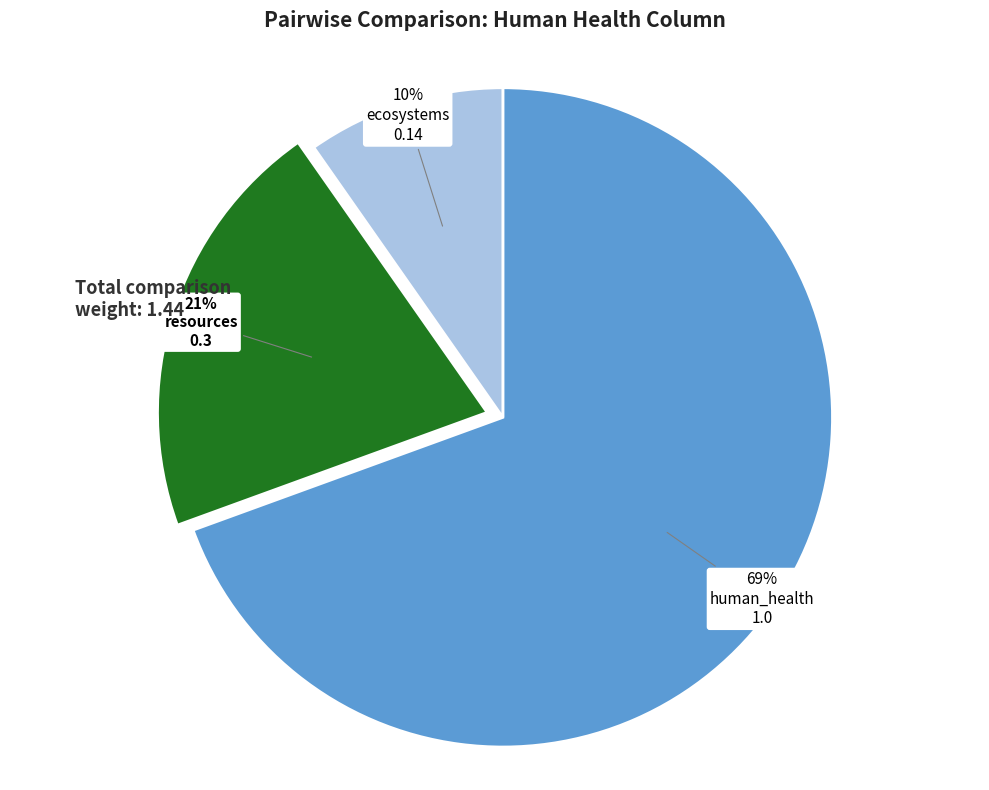

How many slices are in this pie chart?

3